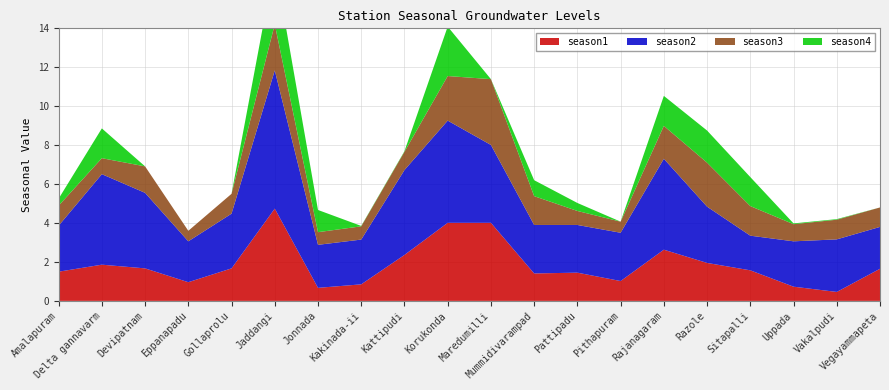

Reading left to right, list all the values displayed in this chart.

season1: Amalapuram=1.5	Delta gannavarm=1.9	Devipatnam=1.7	Eppanapadu=1.0	Gollaprolu=1.7	Jaddangi=4.7	Jonnada=0.7	Kakinada-ii=0.8	Kattipudi=2.4	Korukonda=4.0	Maredumilli=4.0	Mummidivarampad=1.4	Pattipadu=1.4	Pithapuram=1.0	Rajanagaram=2.6	Razole=1.9	Sitapalli=1.6	Uppada=0.7	Vakalpudi=0.5	Vegayammapeta=1.6
season2: Amalapuram=2.4	Delta gannavarm=4.7	Devipatnam=3.9	Eppanapadu=2.1	Gollaprolu=2.8	Jaddangi=7.1	Jonnada=2.2	Kakinada-ii=2.3	Kattipudi=4.4	Korukonda=5.2	Maredumilli=4.0	Mummidivarampad=2.5	Pattipadu=2.5	Pithapuram=2.5	Rajanagaram=4.7	Razole=2.9	Sitapalli=1.8	Uppada=2.3	Vakalpudi=2.7	Vegayammapeta=2.1
season3: Amalapuram=1.0	Delta gannavarm=0.8	Devipatnam=1.4	Eppanapadu=0.5	Gollaprolu=1.0	Jaddangi=2.4	Jonnada=0.7	Kakinada-ii=0.7	Kattipudi=0.9	Korukonda=2.3	Maredumilli=3.4	Mummidivarampad=1.5	Pattipadu=0.7	Pithapuram=0.6	Rajanagaram=1.7	Razole=2.3	Sitapalli=1.5	Uppada=0.9	Vakalpudi=1.0	Vegayammapeta=1.0
season4: Amalapuram=0.4	Delta gannavarm=1.5	Devipatnam=0.0	Eppanapadu=0.0	Gollaprolu=0.0	Jaddangi=3.1	Jonnada=1.1	Kakinada-ii=0.0	Kattipudi=0.0	Korukonda=2.5	Maredumilli=0.0	Mummidivarampad=0.8	Pattipadu=0.4	Pithapuram=0.0	Rajanagaram=1.5	Razole=1.6	Sitapalli=1.5	Uppada=0.0	Vakalpudi=0.0	Vegayammapeta=0.0